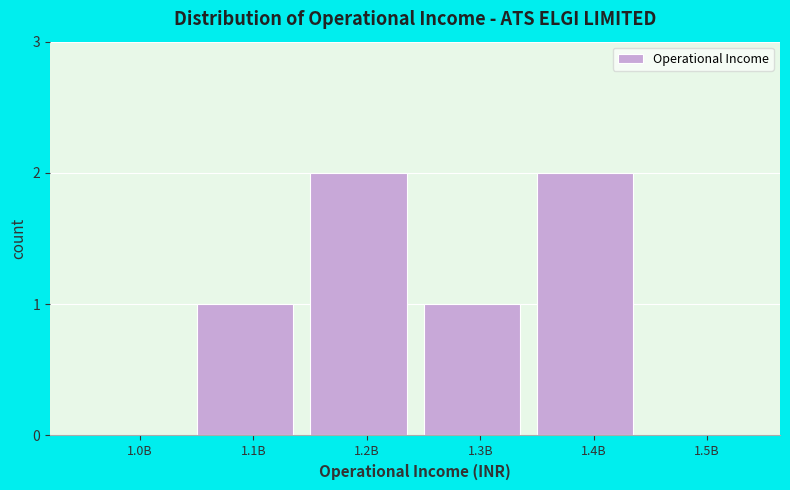

Reading right to left, what are all the values shown in this chart?

1.5B=0	1.4B=2	1.3B=1	1.2B=2	1.1B=1	1.0B=0